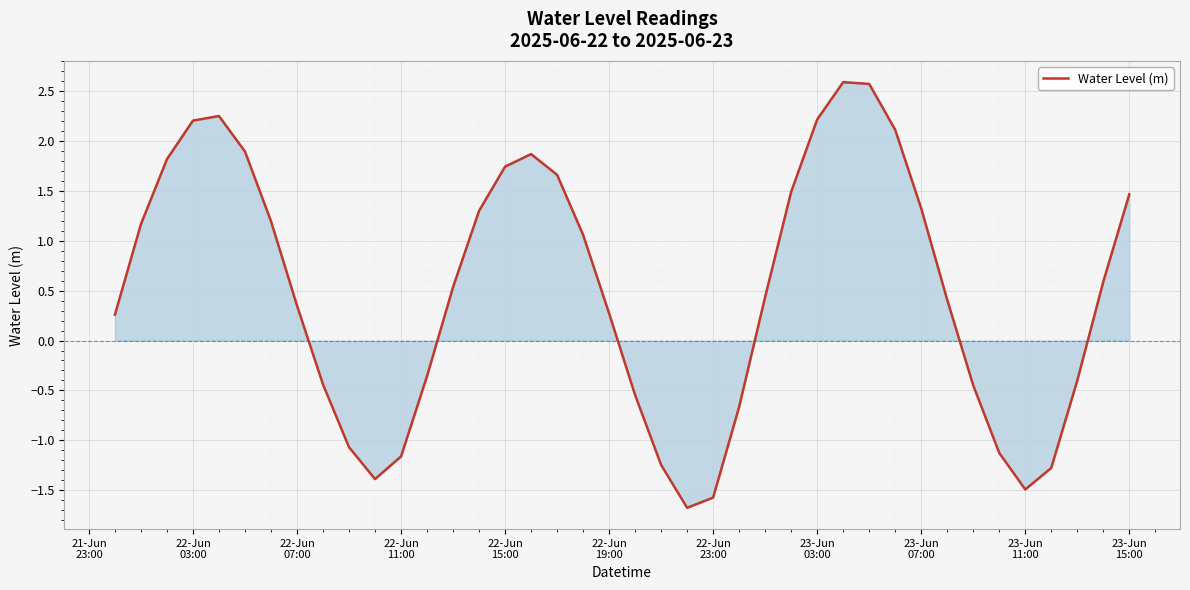

What is the smallest value displayed?

-1.7